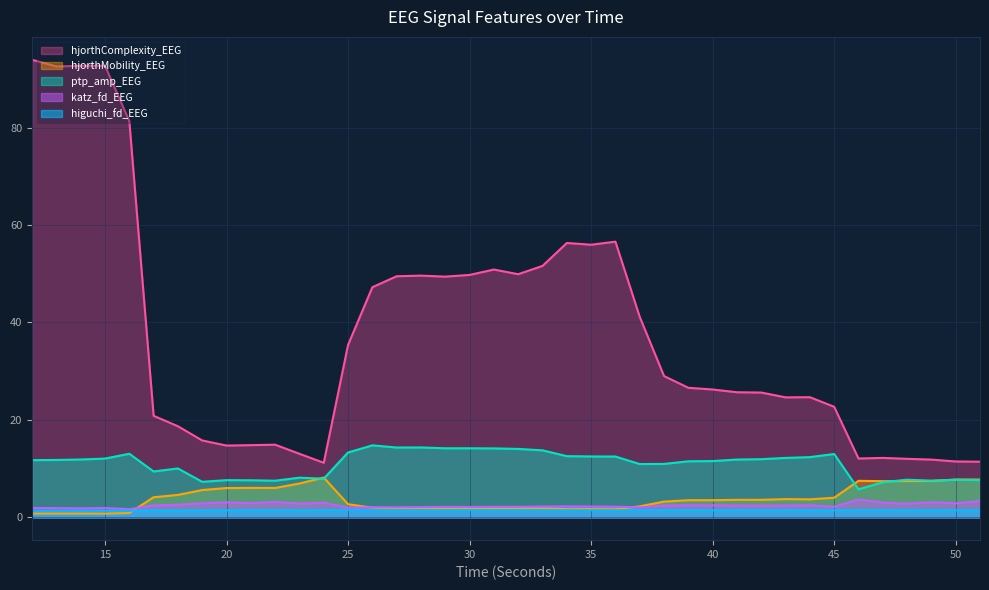

Count the number of data series in this chart.

5